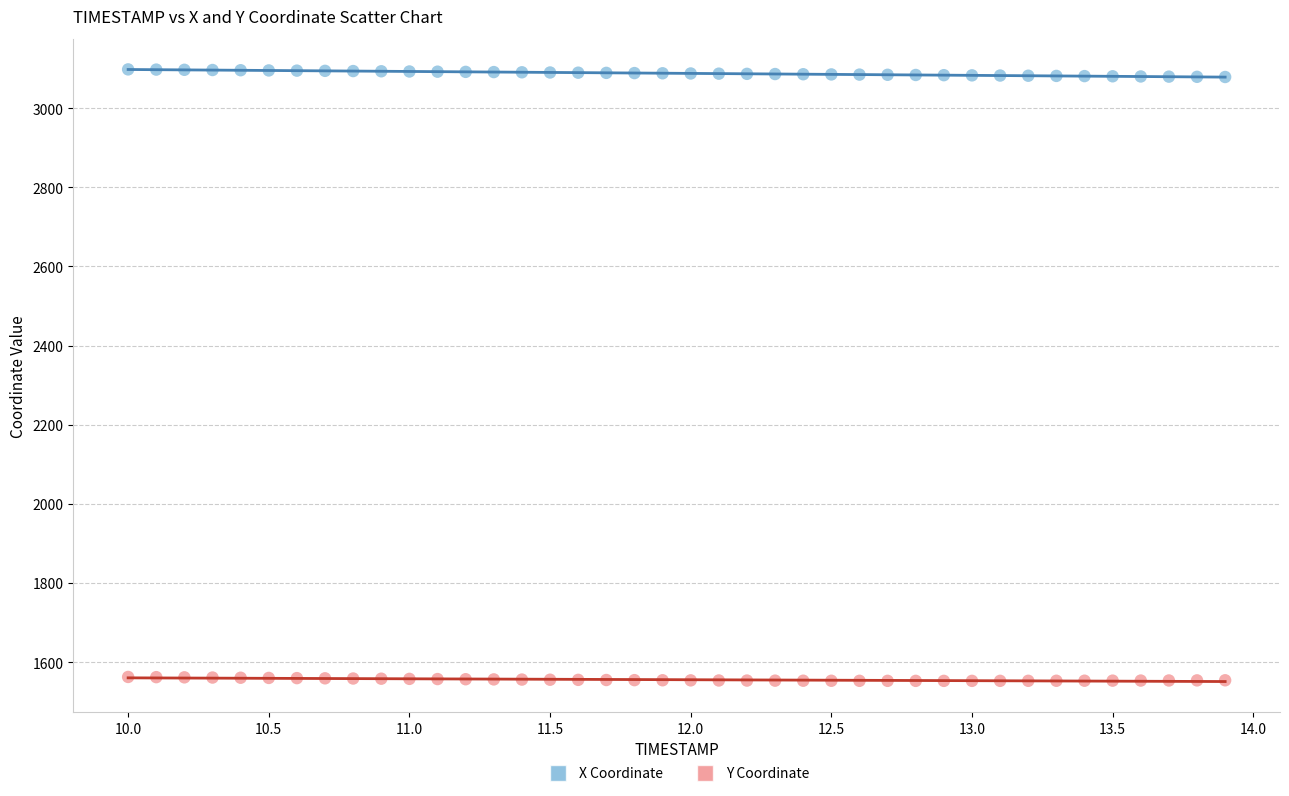

What are all the series names shown in the legend?

X Coordinate, Y Coordinate